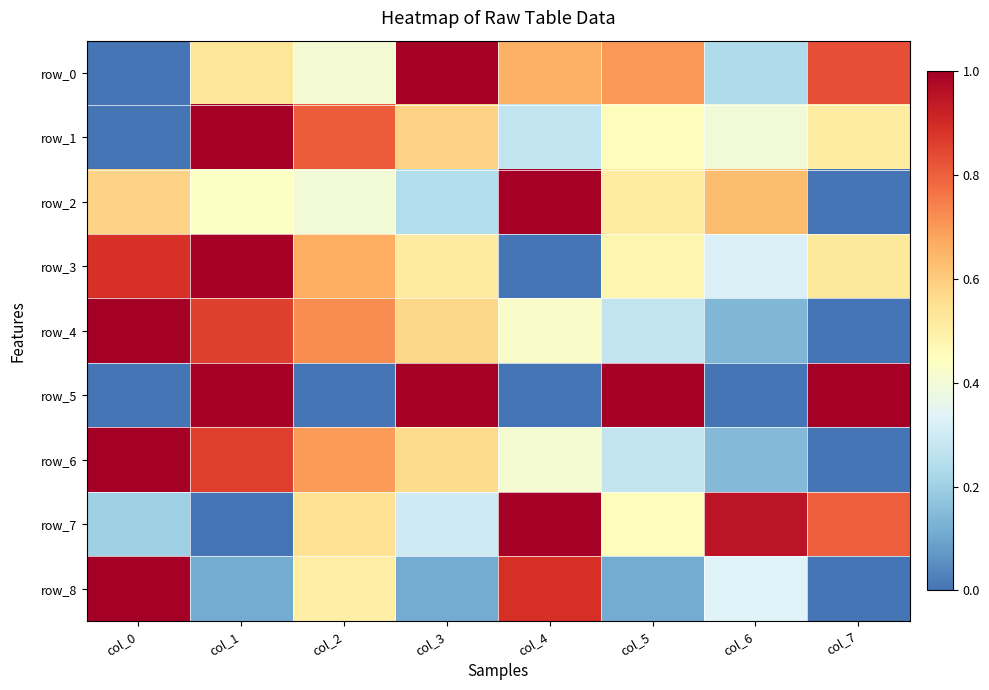

True or false: row_8 has a value of 1.4 at col_0.

False